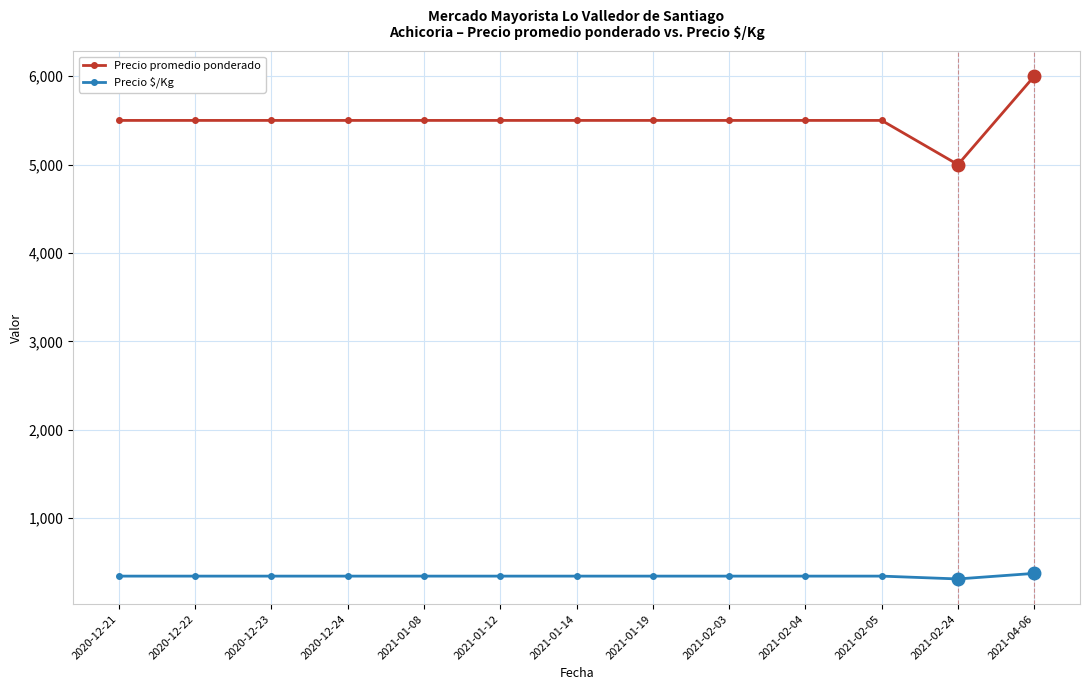

What are all the series names shown in the legend?

Precio promedio ponderado, Precio $/Kg